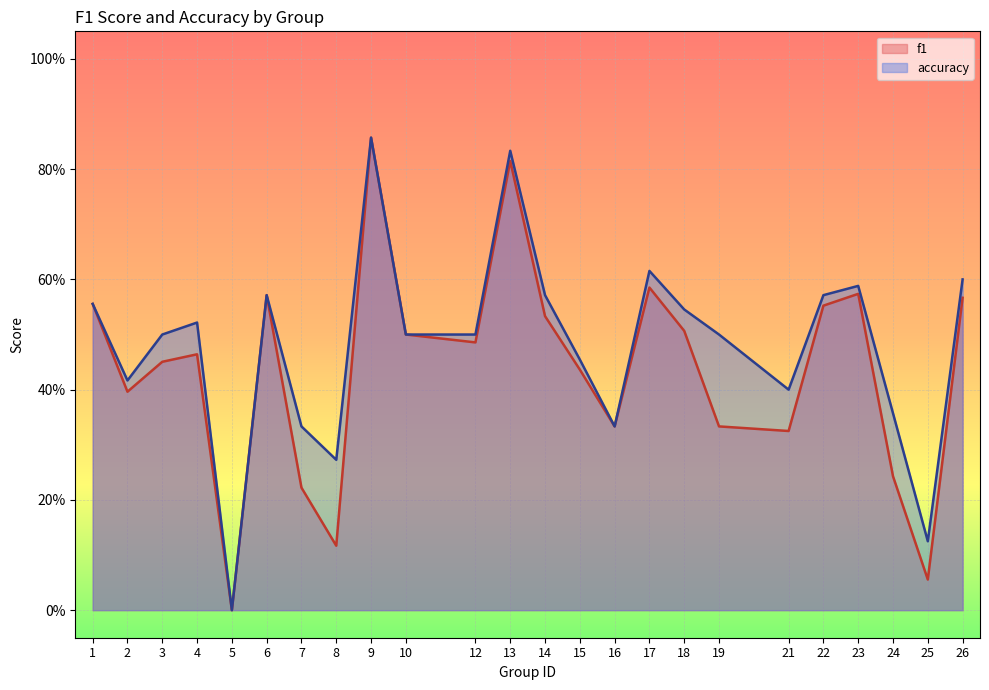

At which label is f1 closest to 0?

5